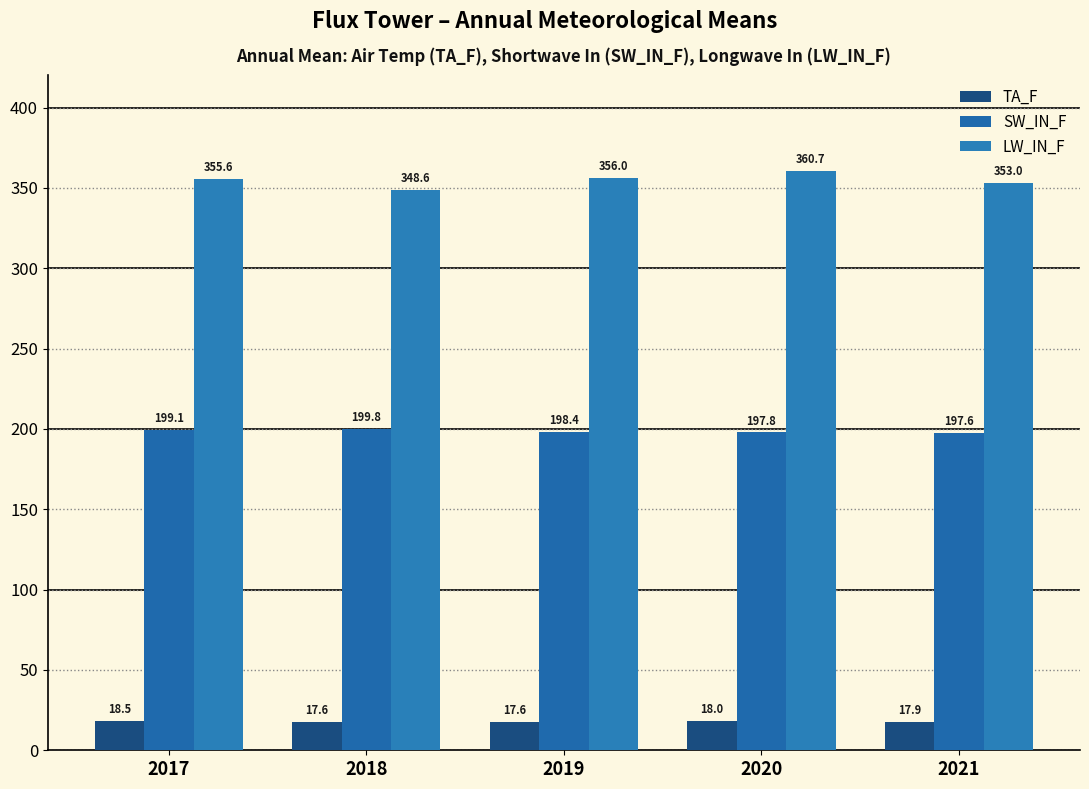

True or false: SW_IN_F has a value of 197.8 at 2020.

True